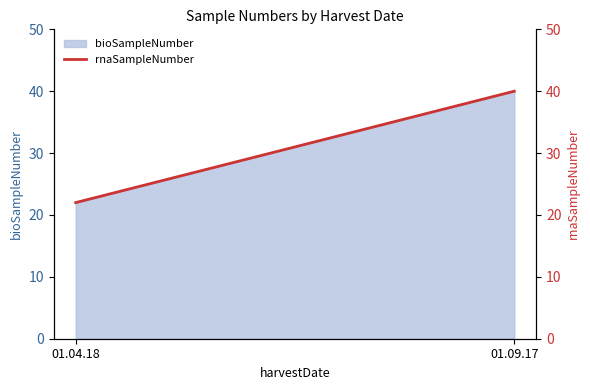

Which label corresponds to the smallest value in the chart?

01.04.18